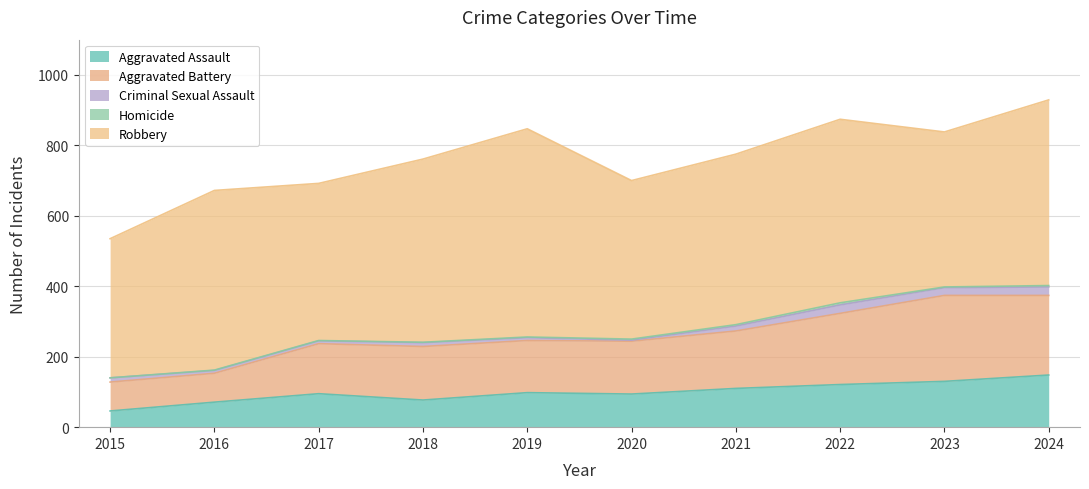

How many interior local valleys does the Homicide series have?

1